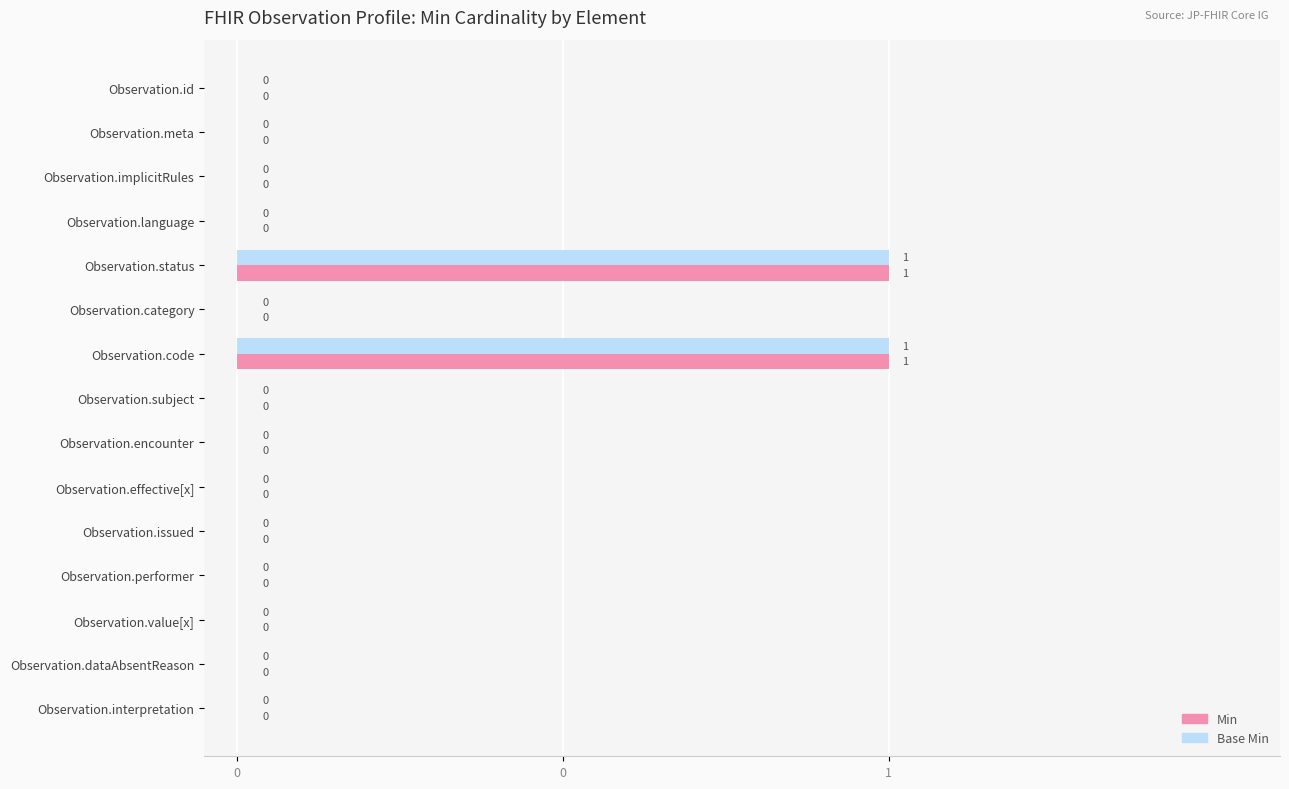

What are all the series names shown in the legend?

Min, Base Min